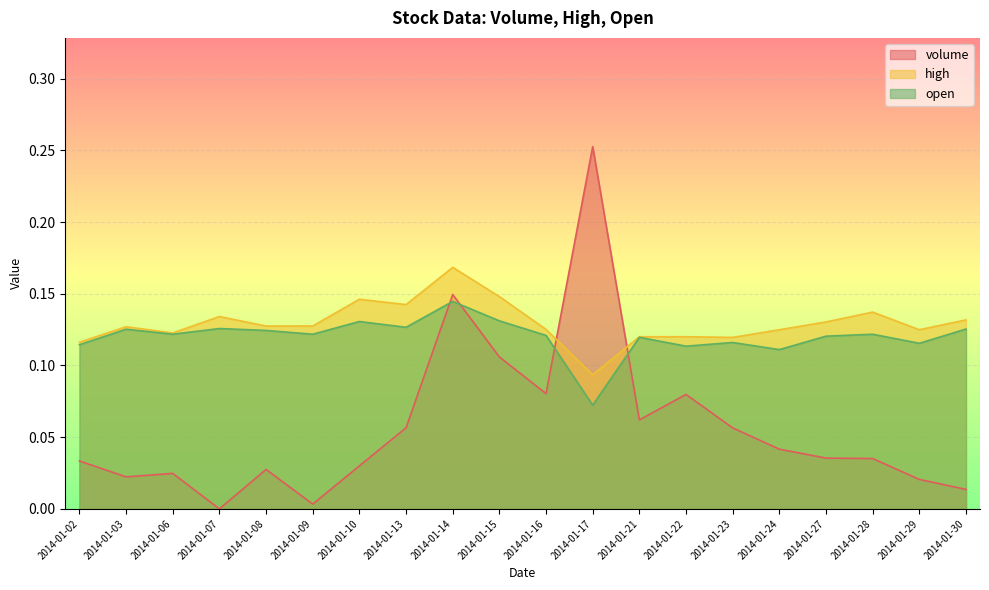

Read the open value at 2014-01-03.

0.1